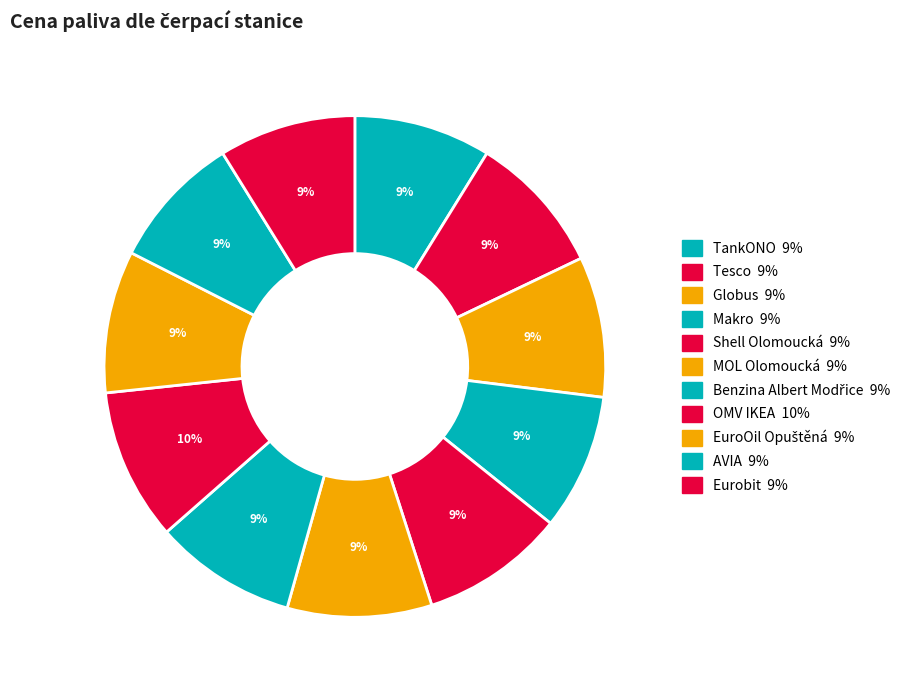

Do Benzina Albert Modřice and OMV IKEA together represent more than half of the pie?

No